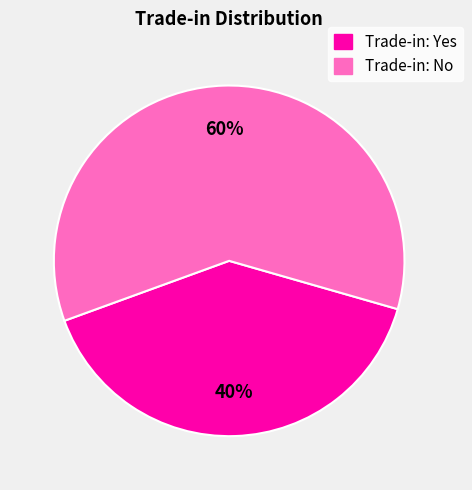

To the nearest percent, what is the difference between the largest and smallest slice percentages?

20%